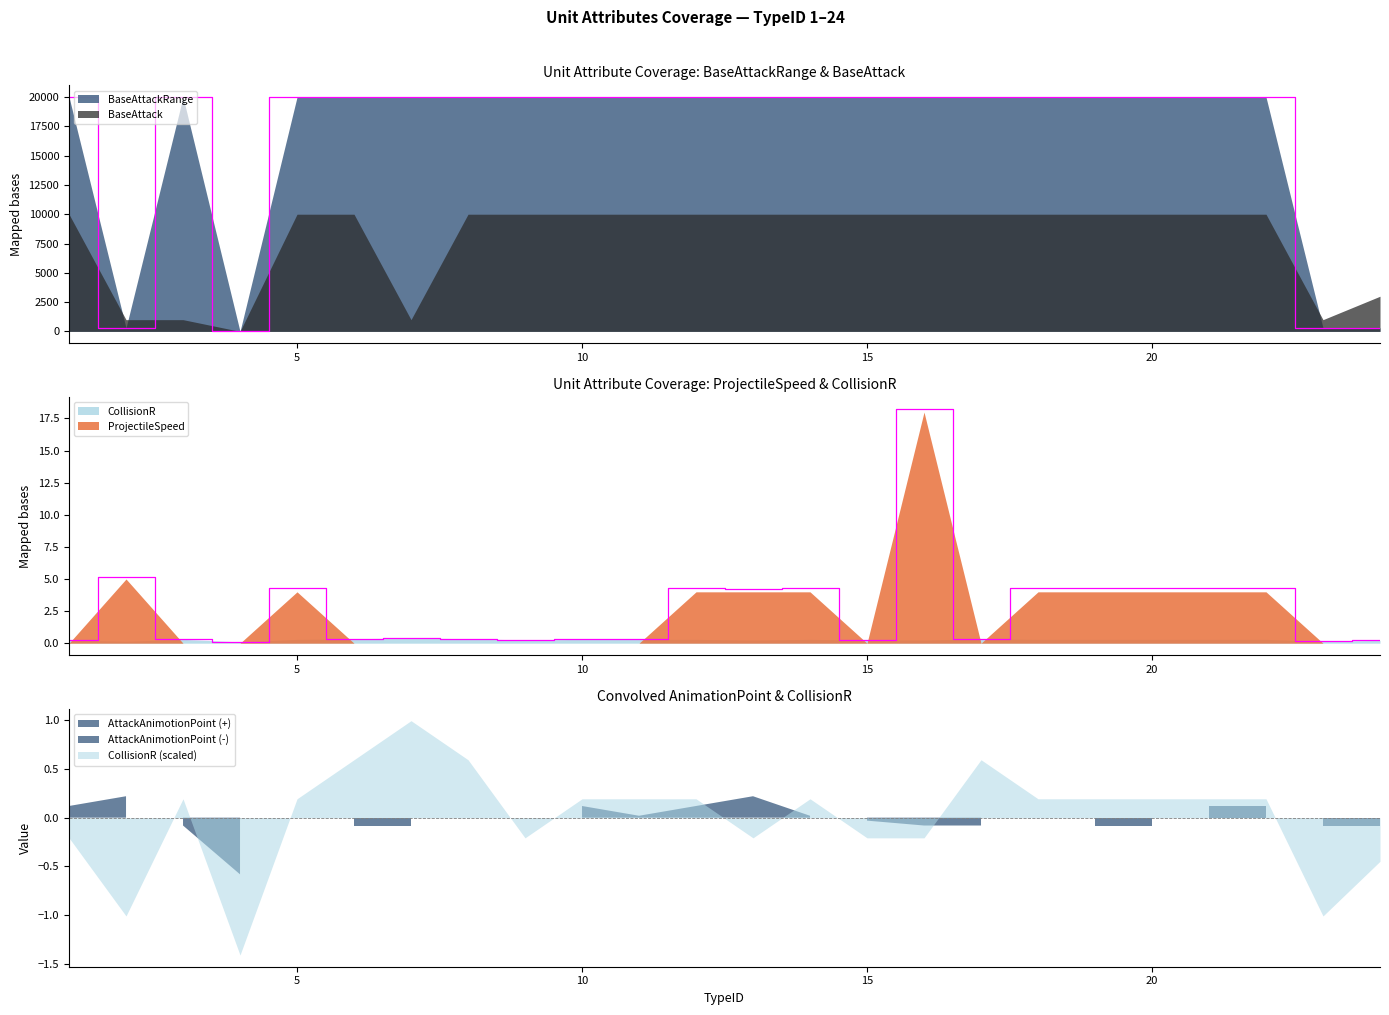

Which category has the lowest value in the AttackAnimotionPoint series?

4